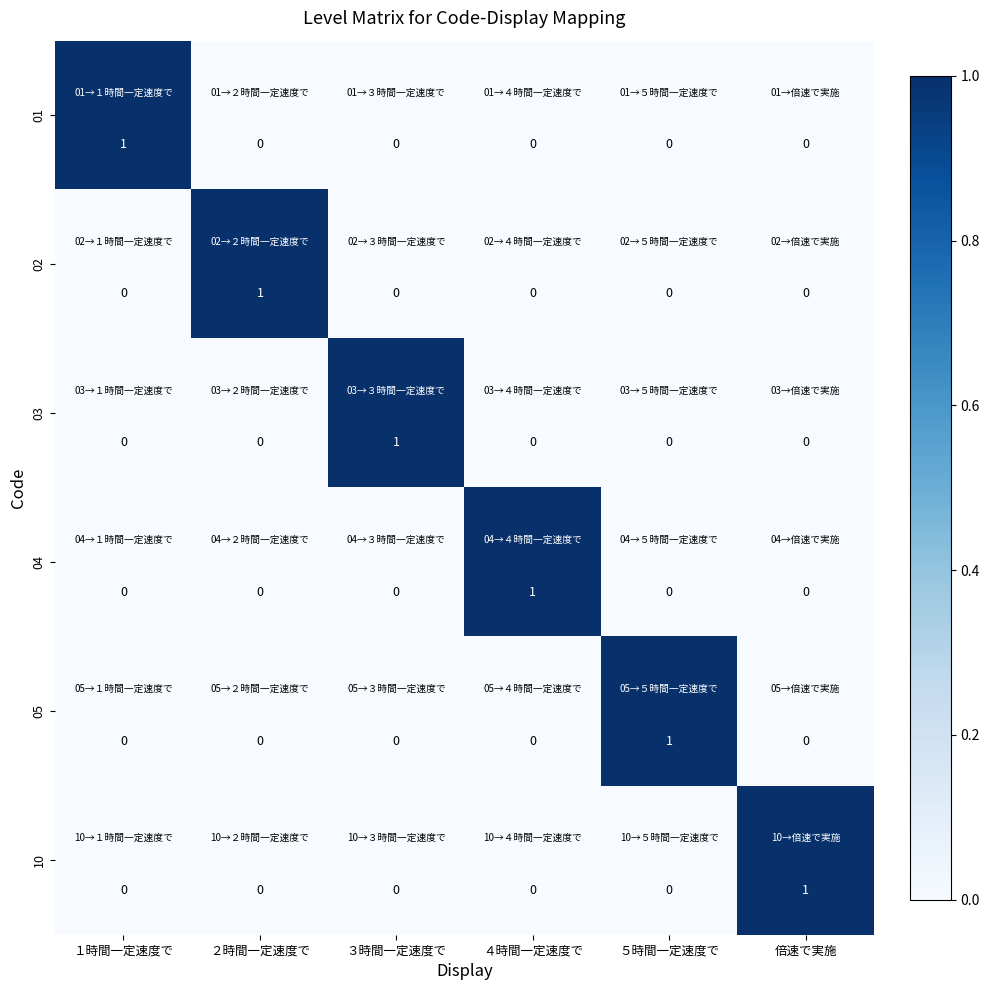

How many 01 values are between 0 and 1?

6